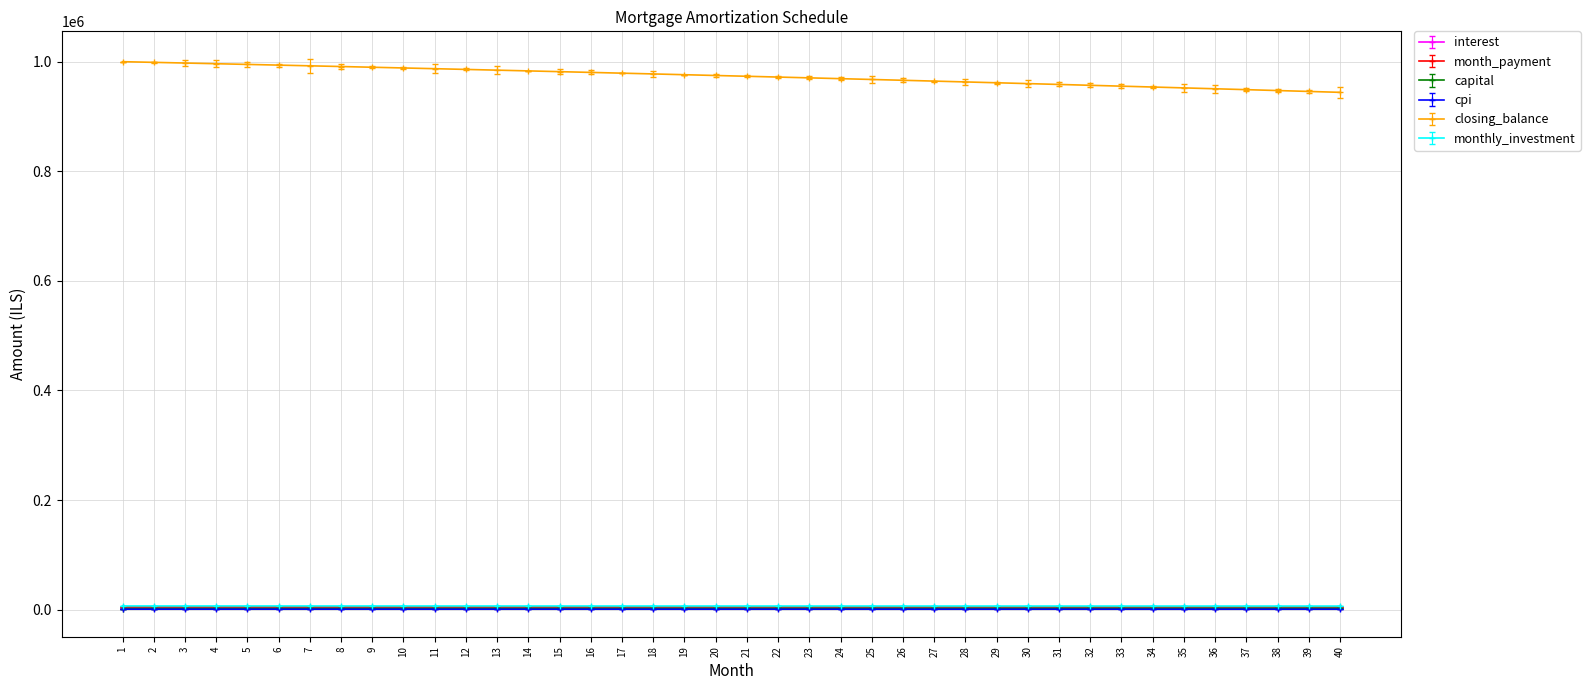

True or false: capital has more than 0 points higher than both neighbors.

False